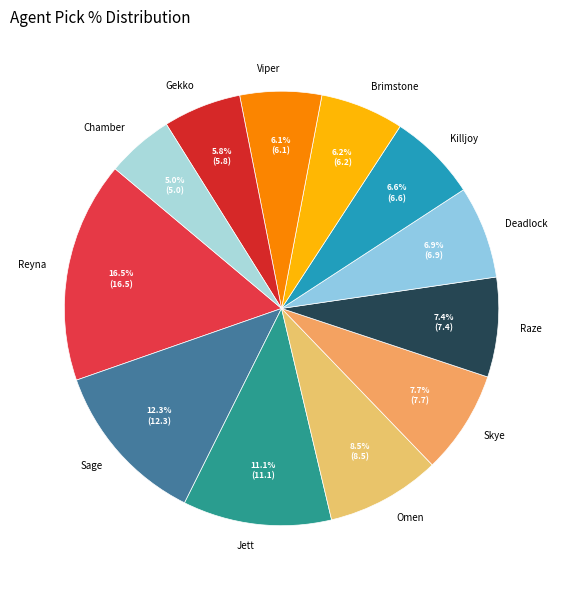

Approximately how many times larger is the value at Killjoy compared to Gekko?

1.1